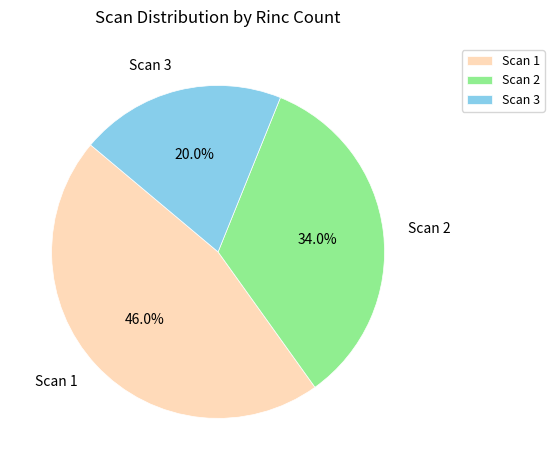

To the nearest percent, what portion does Scan 3 represent?

20%